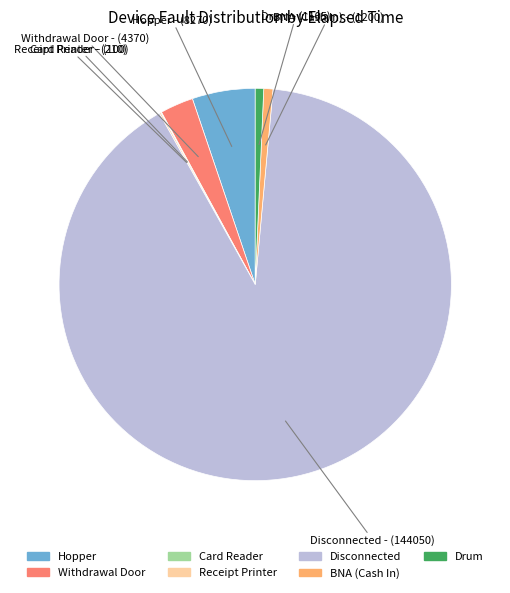

Which slice is the largest?

Disconnected